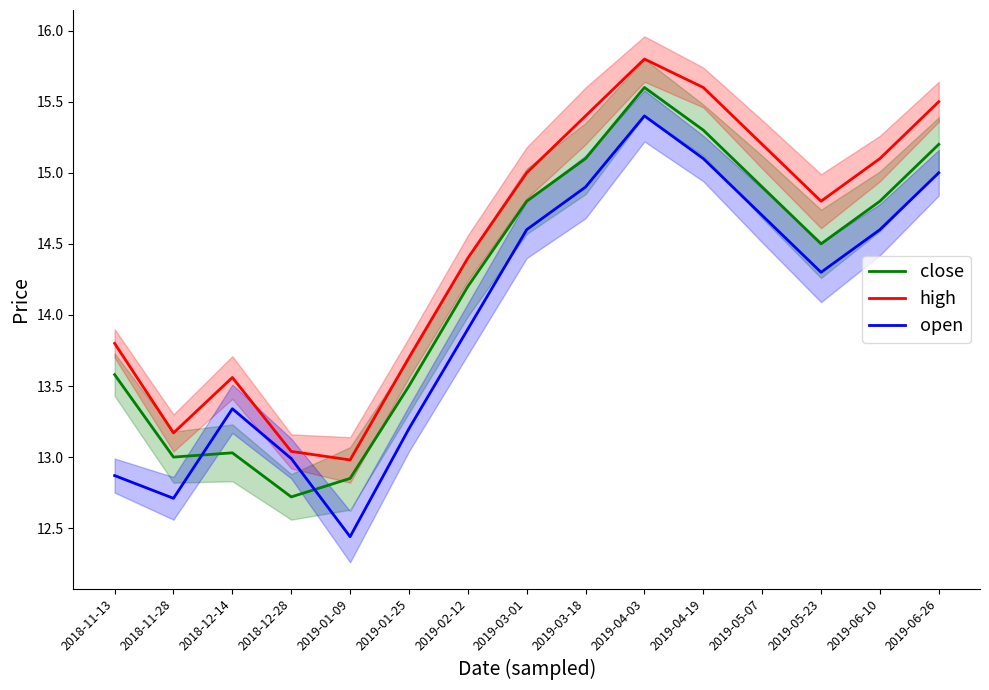

What is the difference between the second highest and minimum values in the open series?

2.7